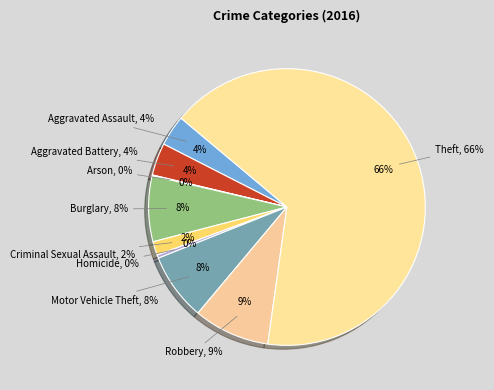

Rank the categories by value from lowest to highest.

Arson, Homicide, Criminal Sexual Assault, Aggravated Assault, Aggravated Battery, Burglary, Motor Vehicle Theft, Robbery, Theft